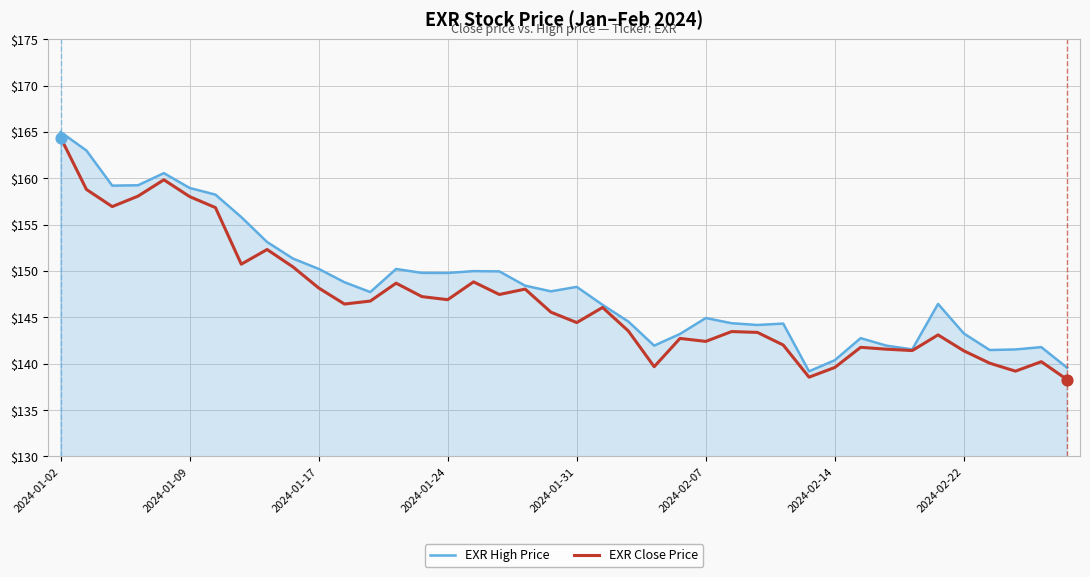

Which series has the largest total across all categories?

EXR High Price